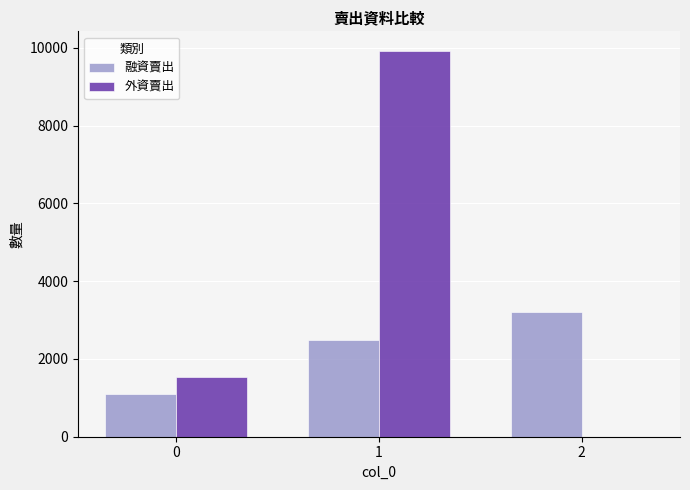

What is the spread (max minus min) of values at 0?

424